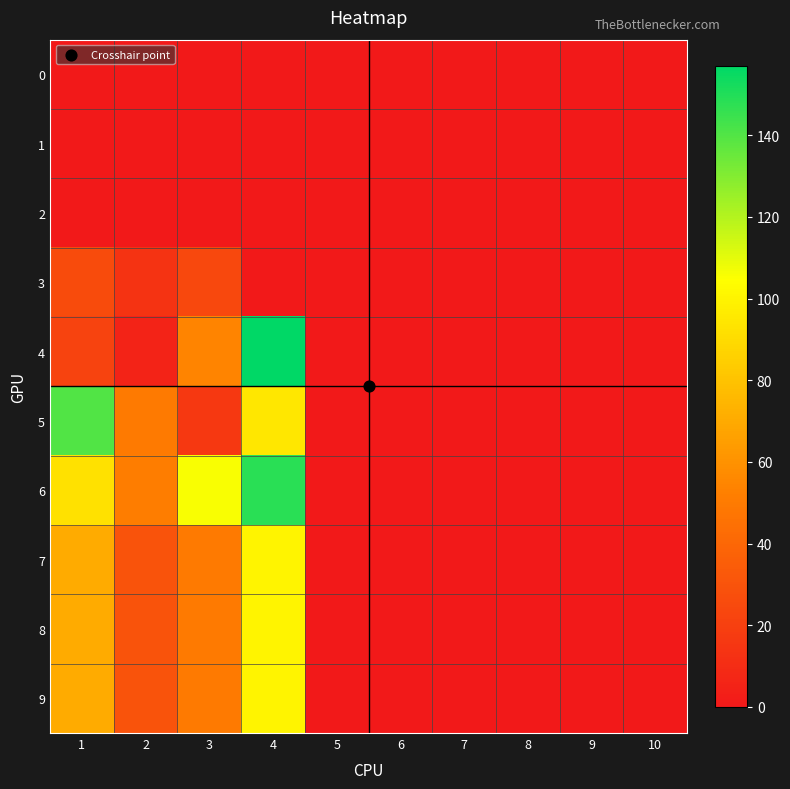

Which has a higher value, 3 or 1?

3